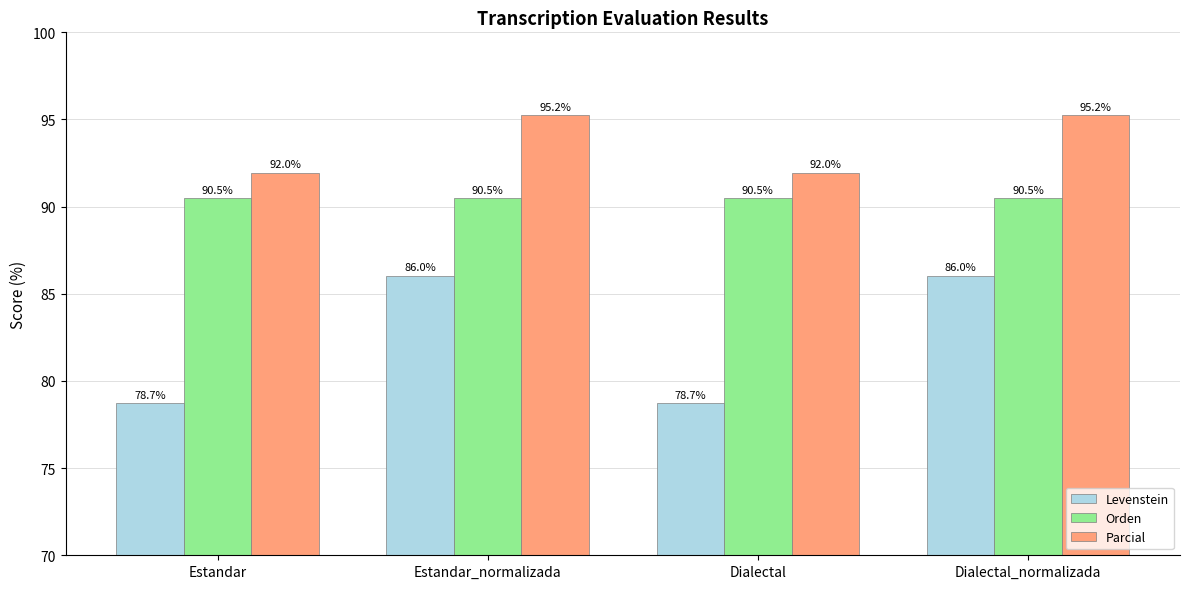

True or false: Levenstein has a value of 120.1 at Estandar.

False